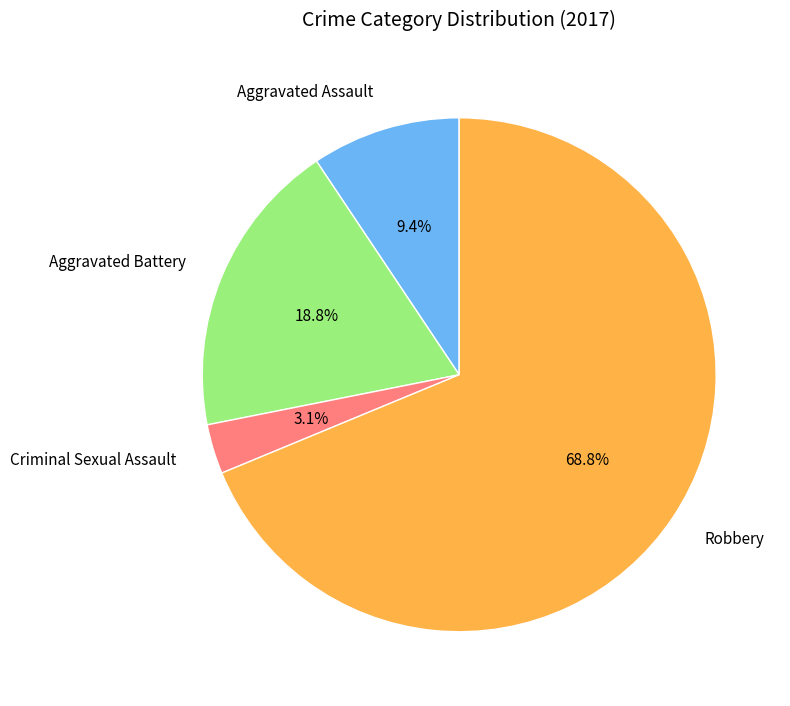

Is Aggravated Battery the majority of the pie?

No